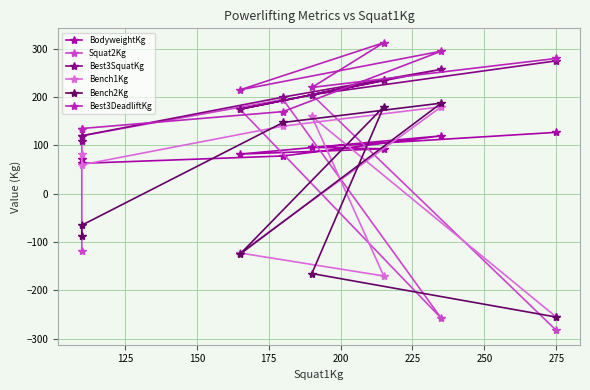

What is the sum of all Bench2Kg values?

-182.5